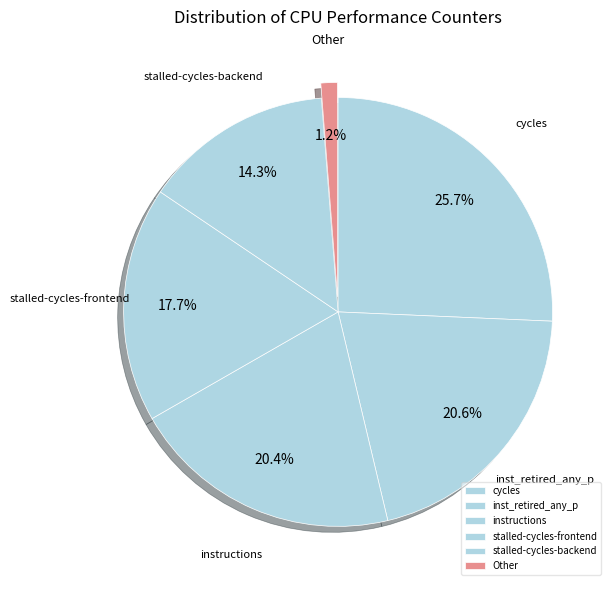

What is the total percentage of stalled-cycles-backend and instructions?

34.7%